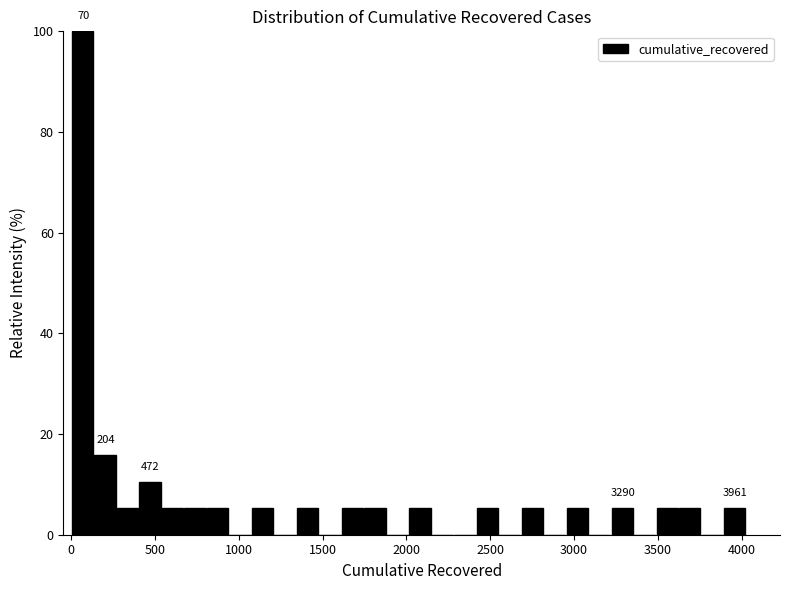

Read against the x-axis, roughly where is the centre of the tallest bar?

50